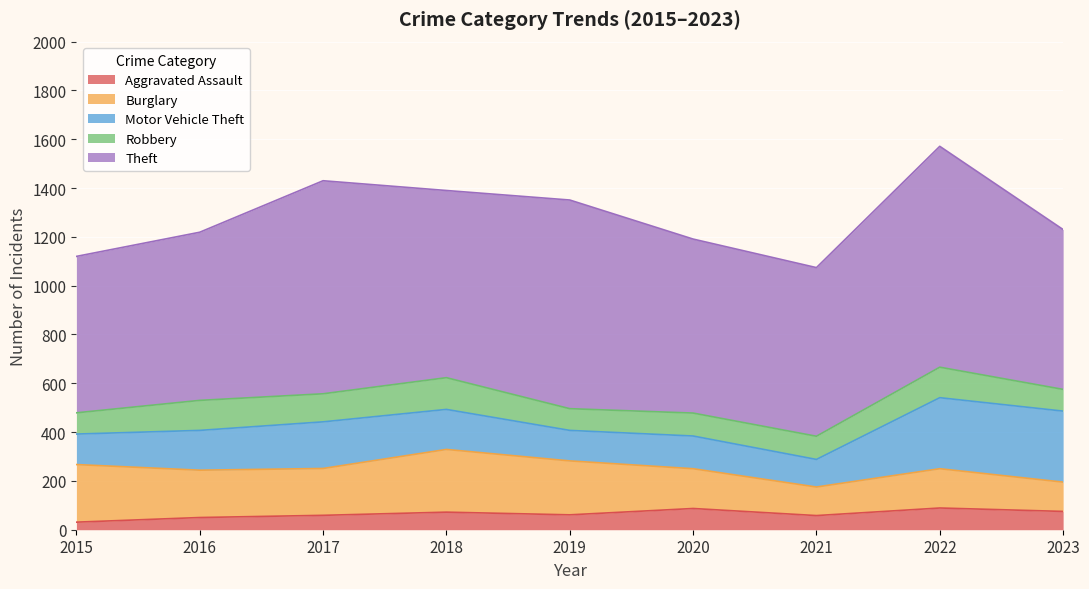

The Aggravated Assault series shows 87 at 2020. True or false?

True